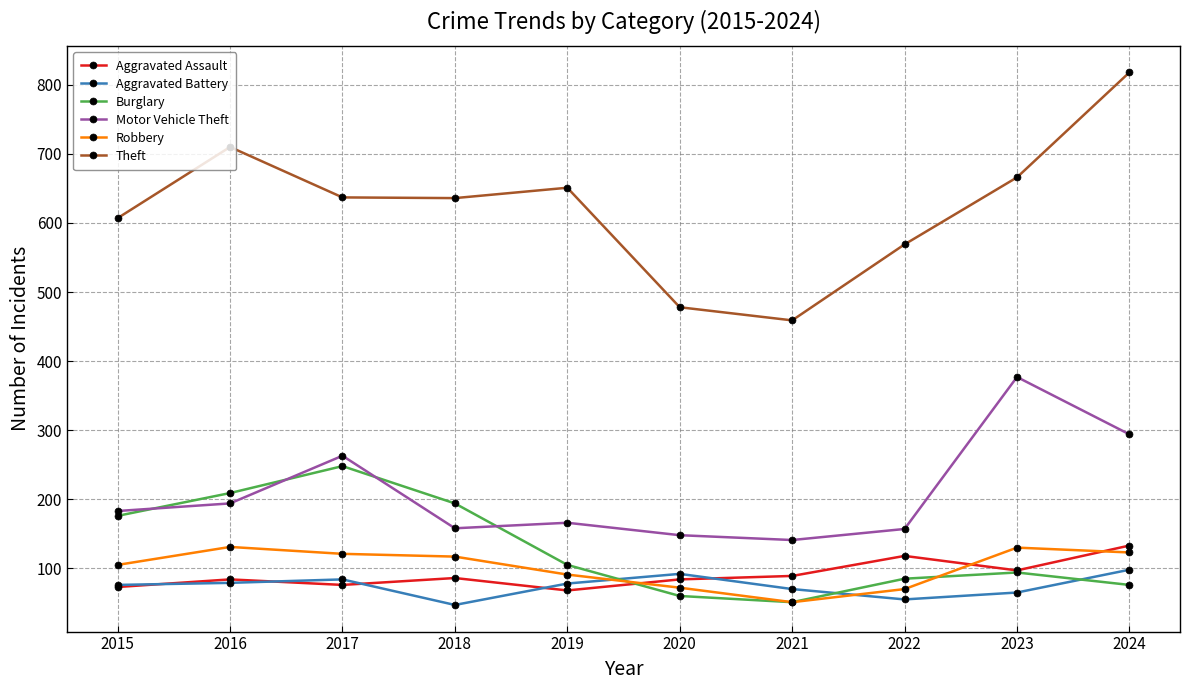

At how many categories does at least one series exceed 348?

10